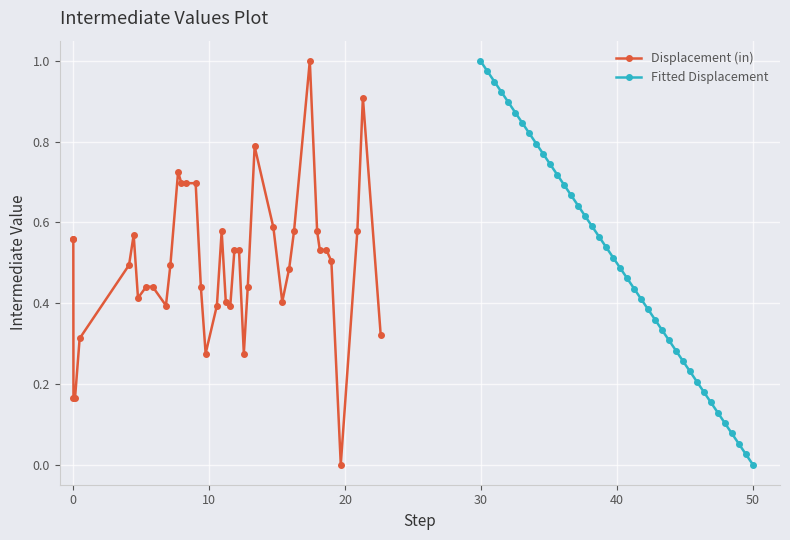

Rank the series by their maximum value, from lowest to highest.

Displacement (in), Fitted Displacement